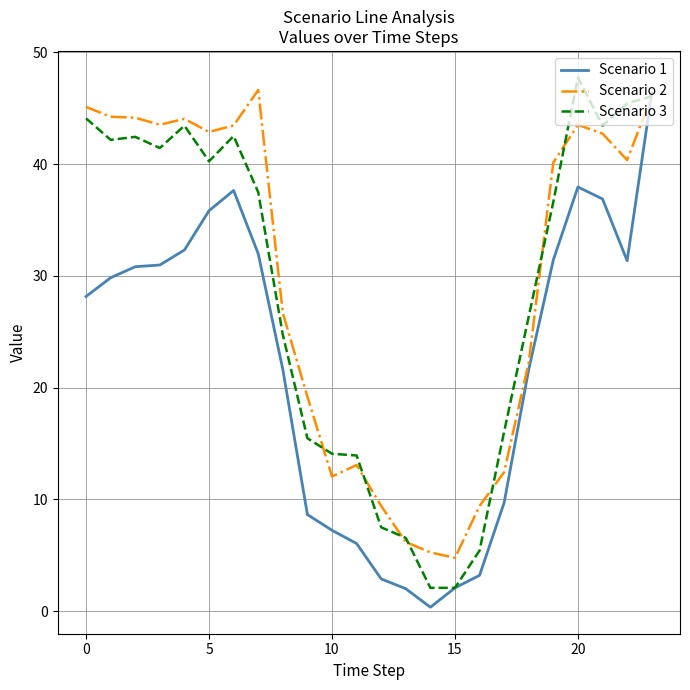

What is the maximum value shown in the chart?

47.8